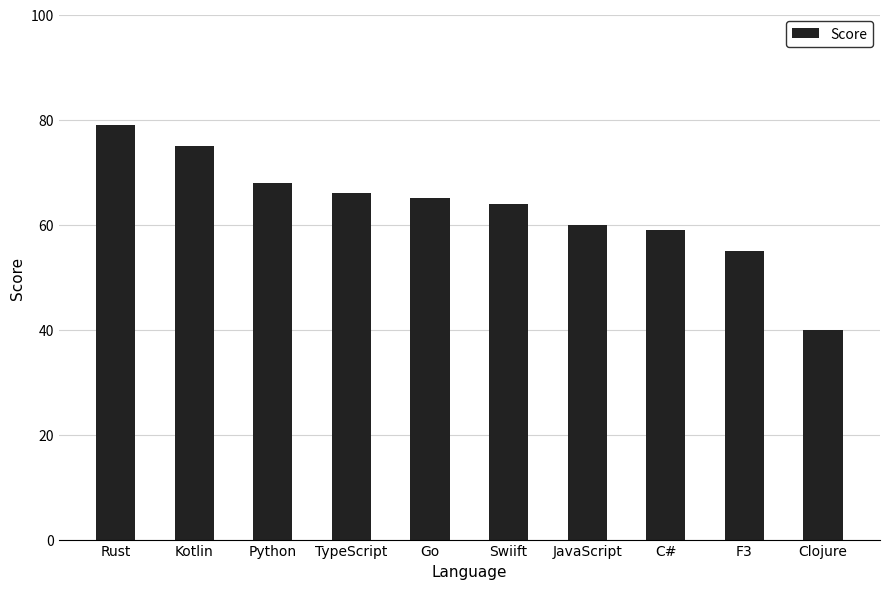

Does the chart contain stacked bars?

No